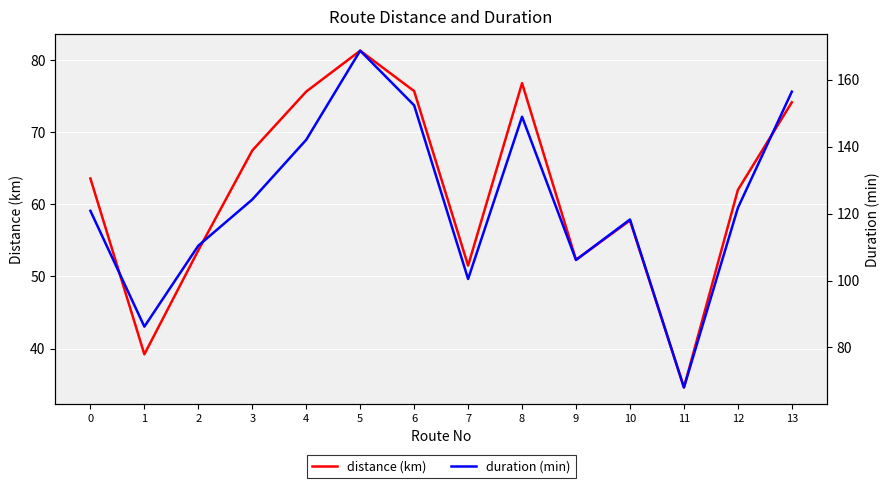

True or false: duration (min) and distance (km) intersect in this chart.

False